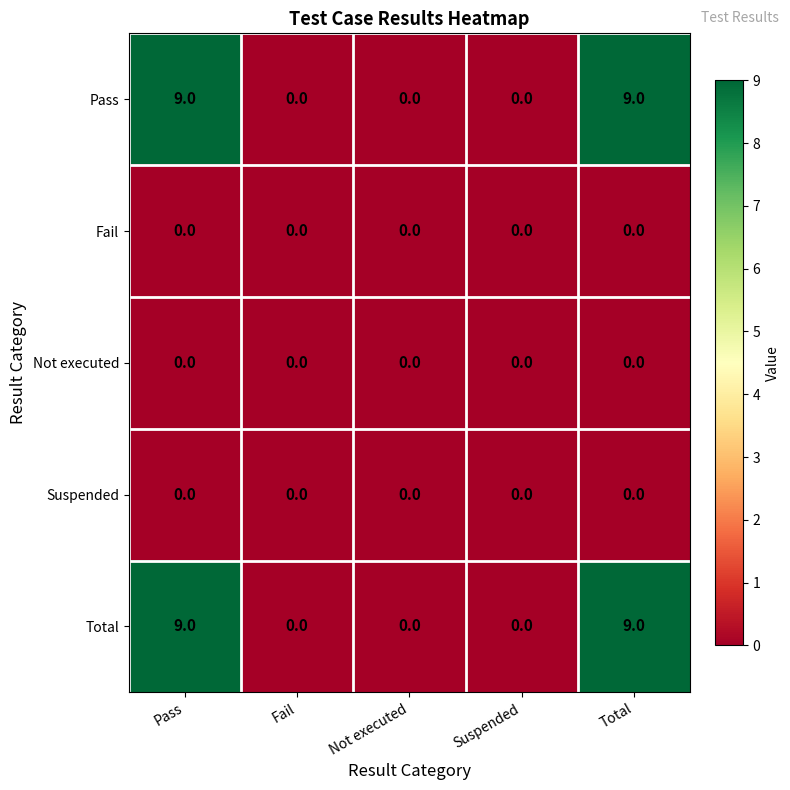

True or false: Pass has a value of 0 at Fail.

True